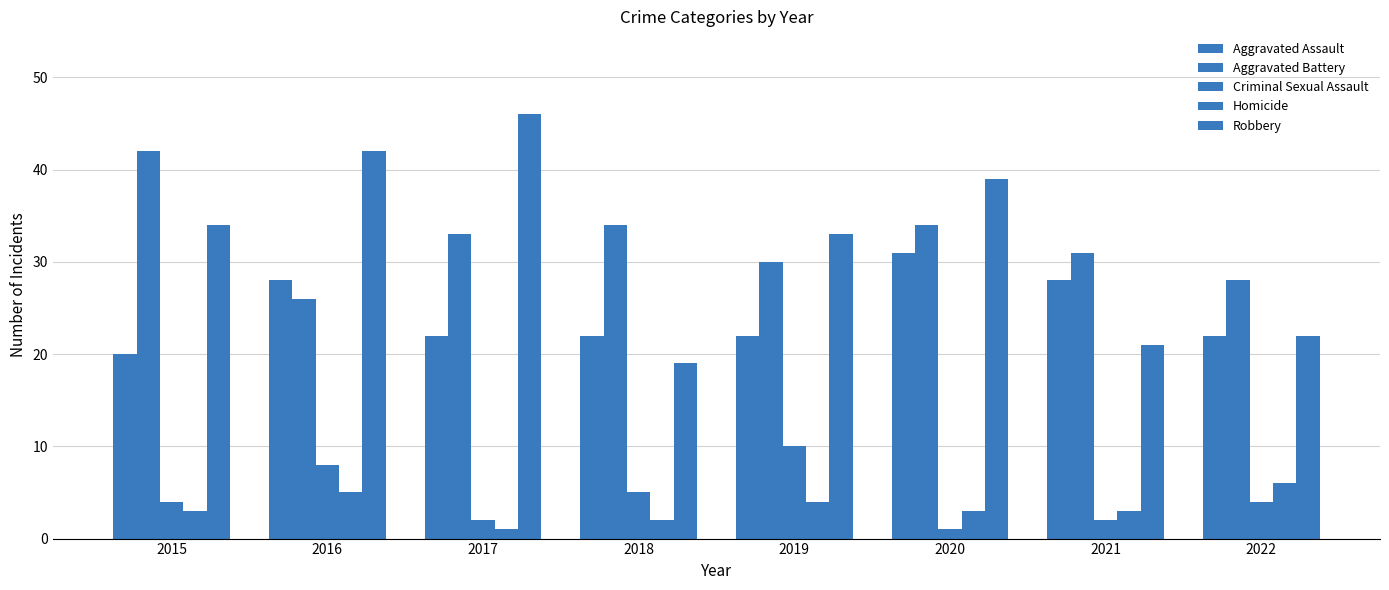

Count the number of data series in this chart.

5